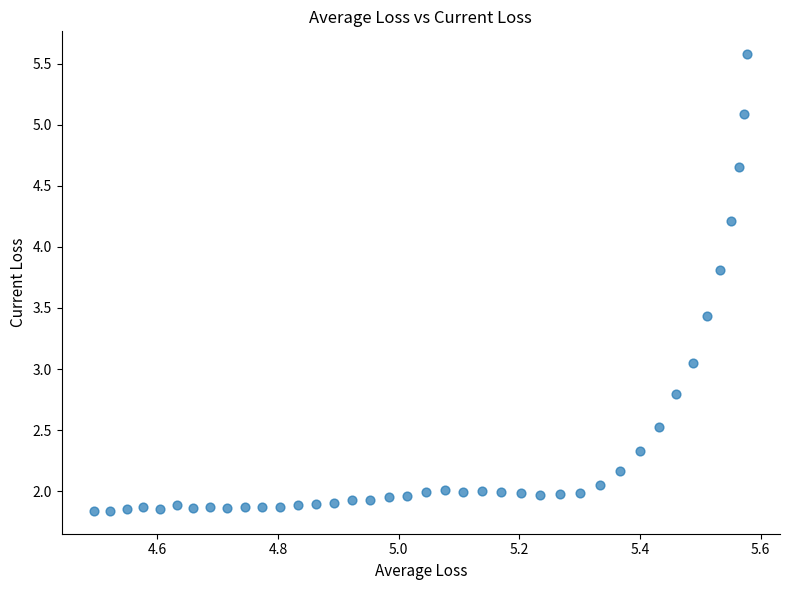

What is the range of Y values (max minus min)?

3.7